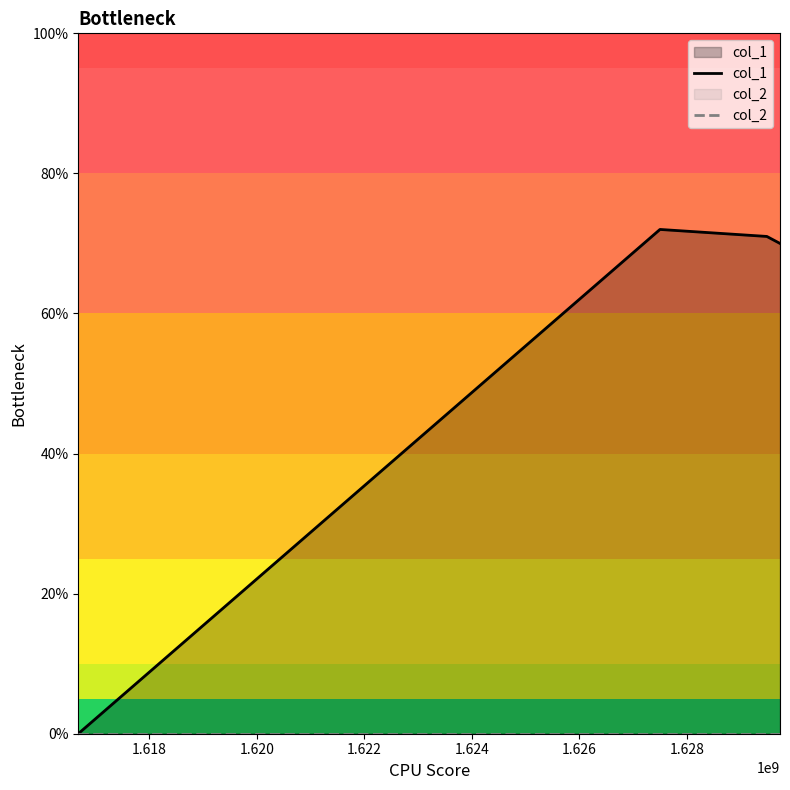

True or false: col_1 and col_2 cross at least once.

False